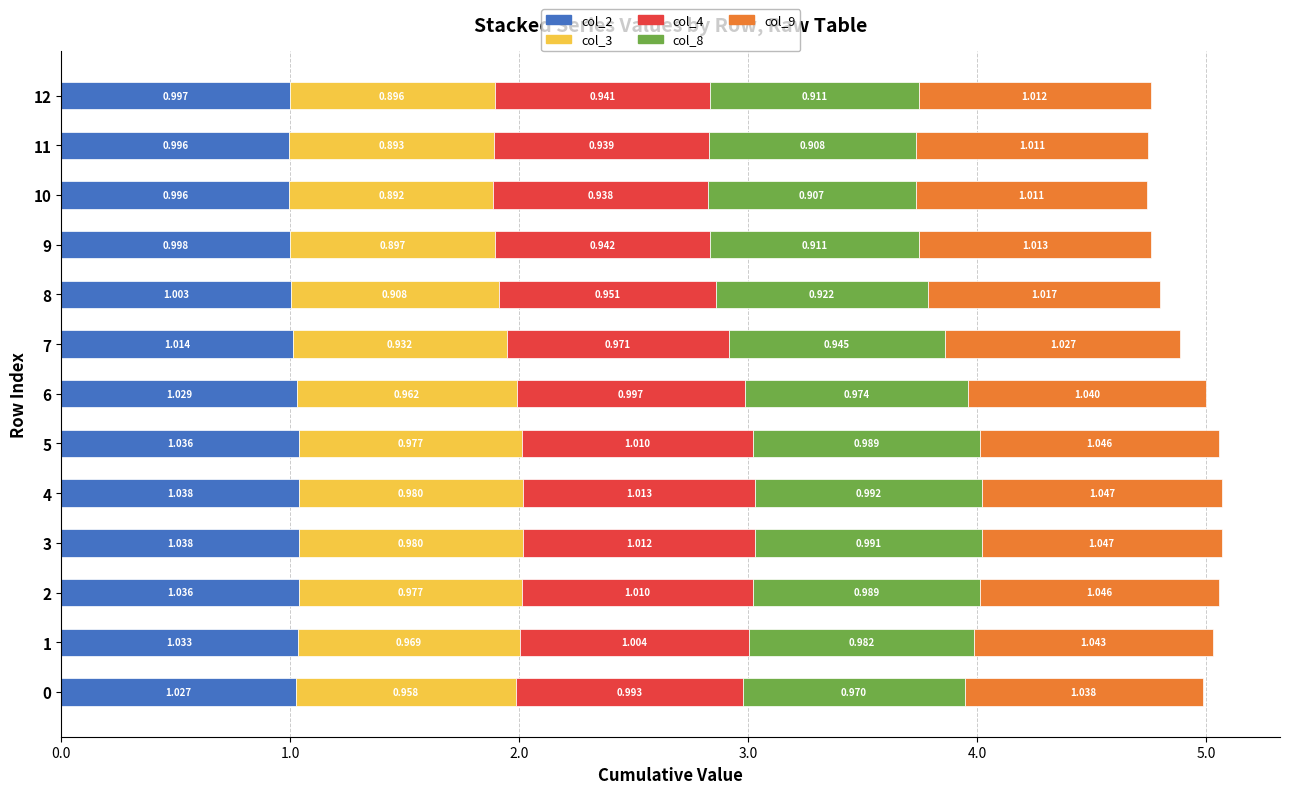

Count the number of categories in the chart.

13